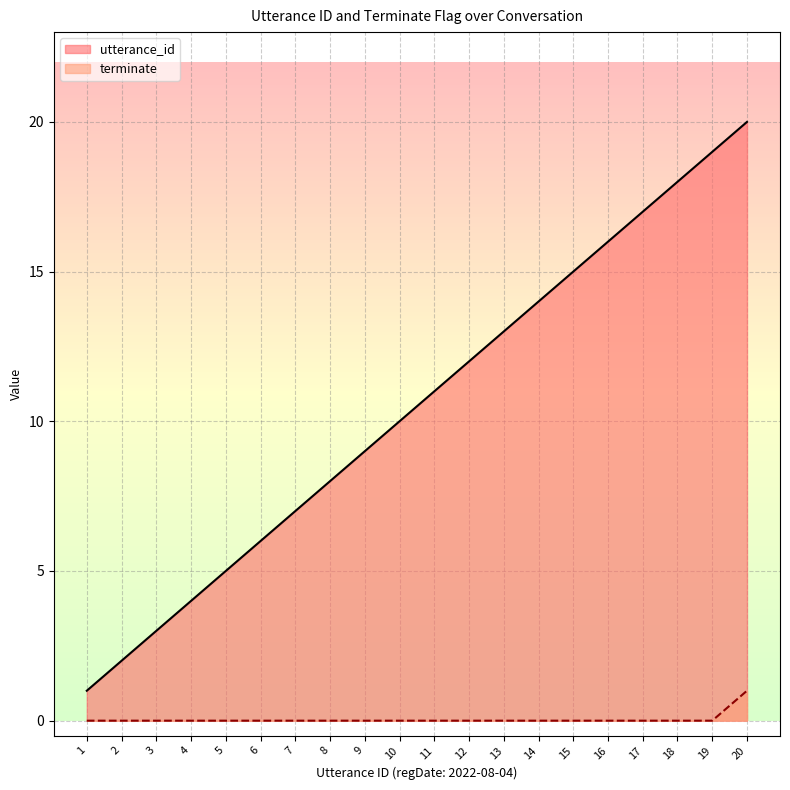

At which category is the sum across all series the highest?

20